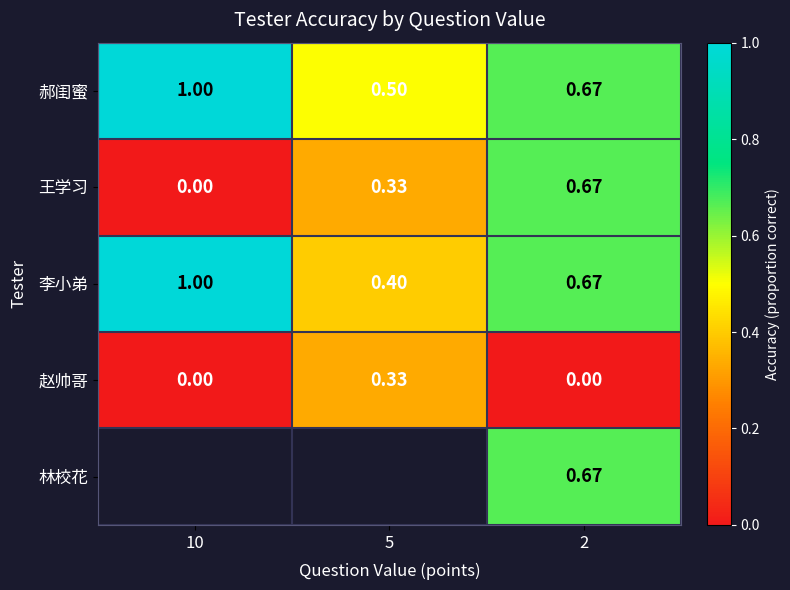

Which category has the highest value across all series?

10